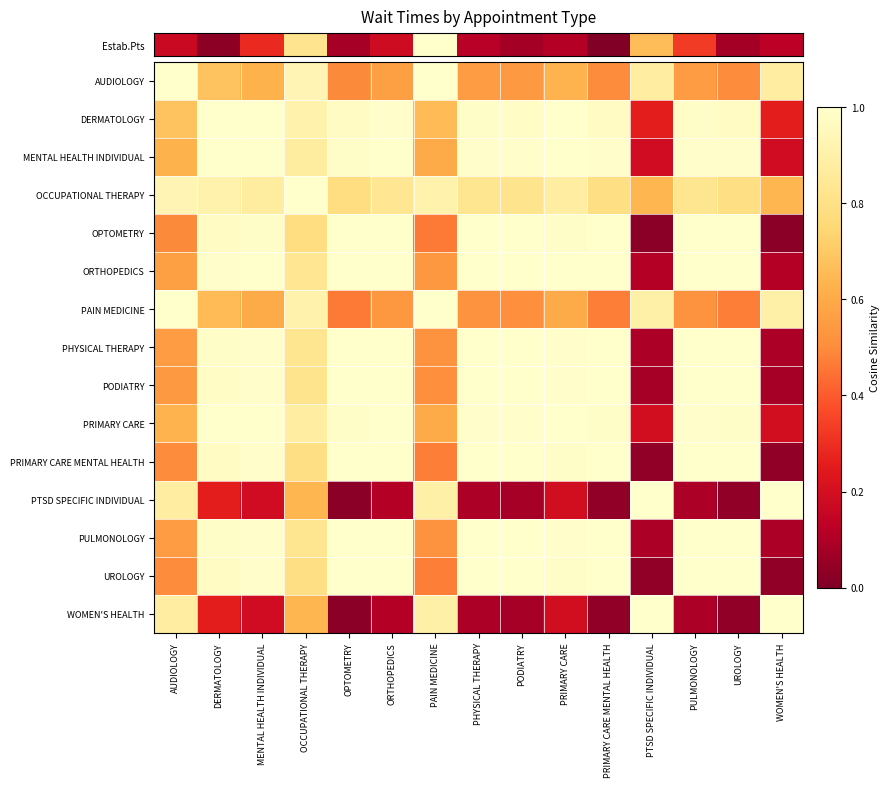

At which category does the chart reach its minimum across all series?

PTSD SPECIFIC INDIVIDUAL